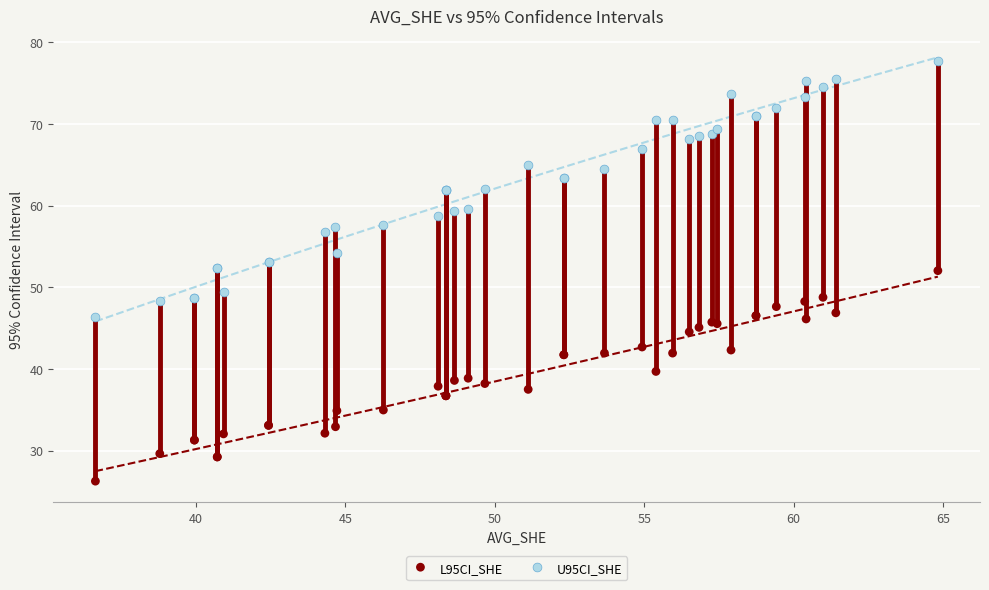

Which series has the widest spread of Y values?

U95CI_SHE